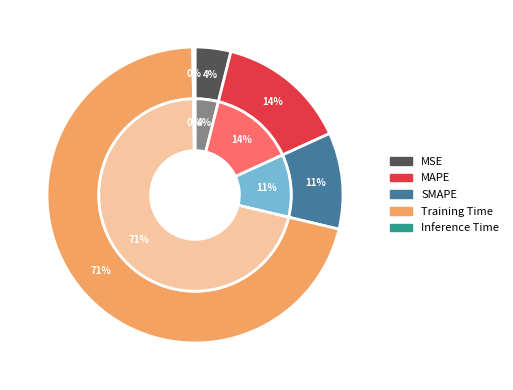

Rank the categories by value from highest to lowest.

Training Time, MAPE, SMAPE, MSE, Inference Time